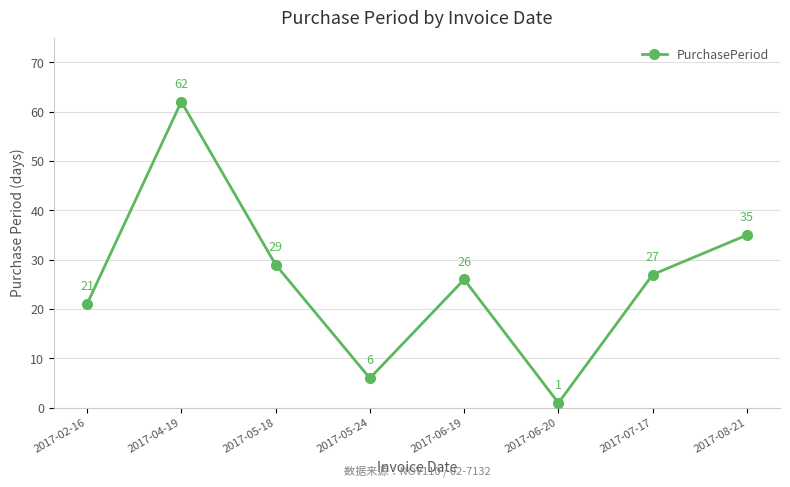

What is the average value?

26